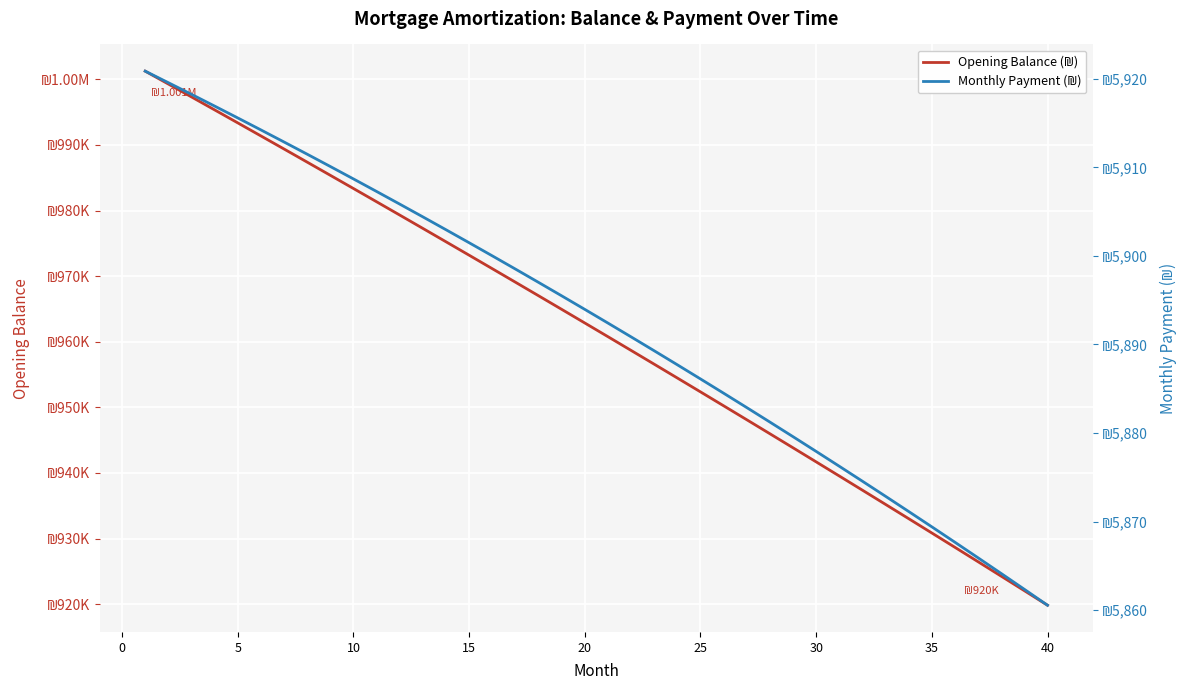

What is the highest value of the Opening Balance (₪) series?

1001250.0